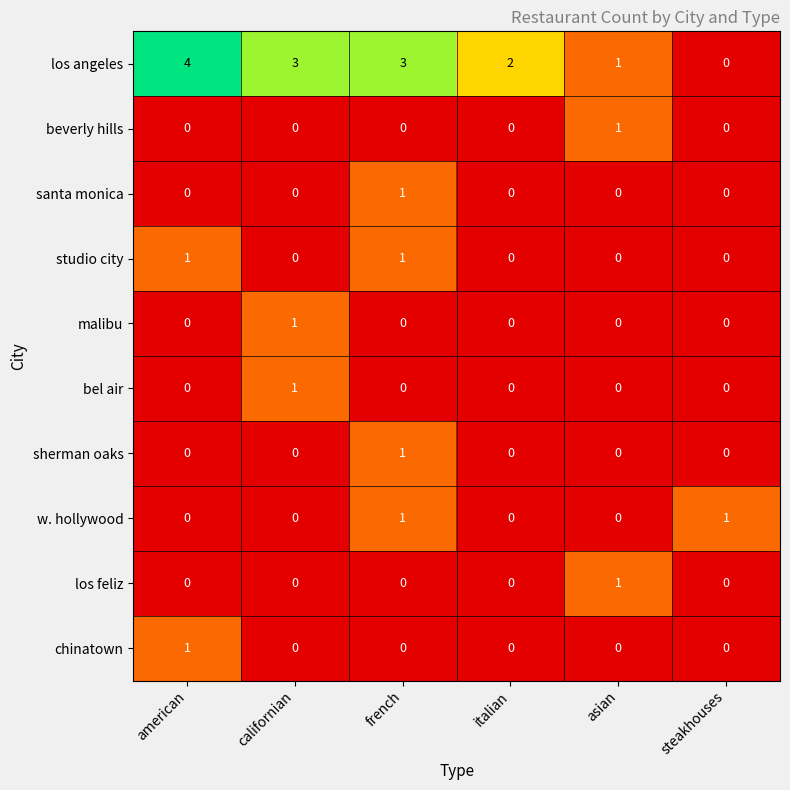

Count the number of categories in the chart.

6